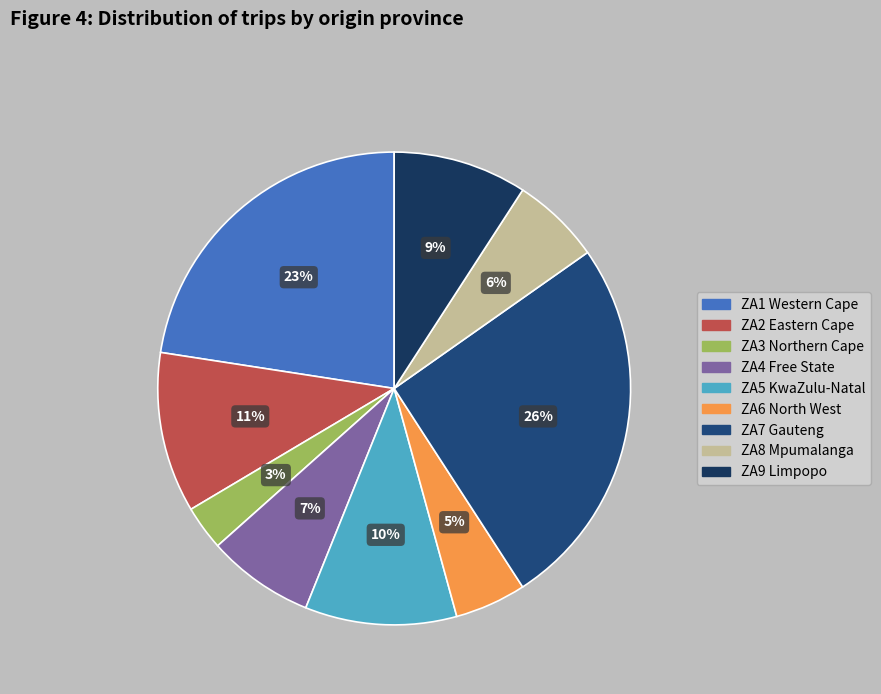

Does ZA2 account for over 50% of the chart?

No